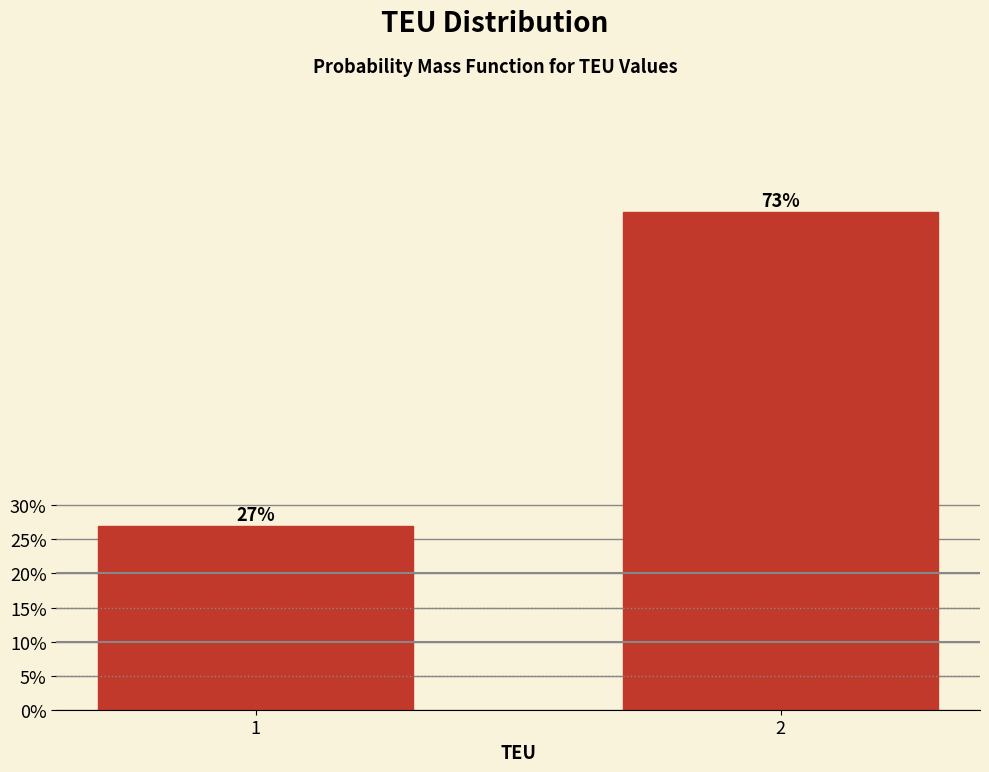

Reading left to right, extract all data points from this chart.

1=27.0	2=73.0